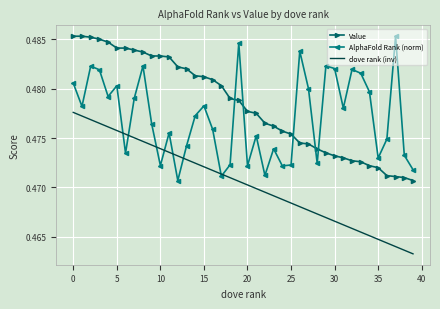

Which series has the largest total across all categories?

Value